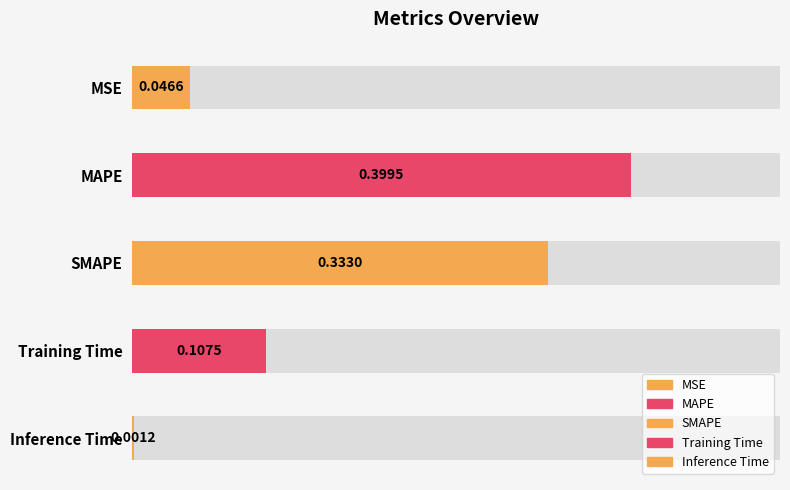

List the labels in order of value, largest first.

MAPE, SMAPE, Training Time, MSE, Inference Time